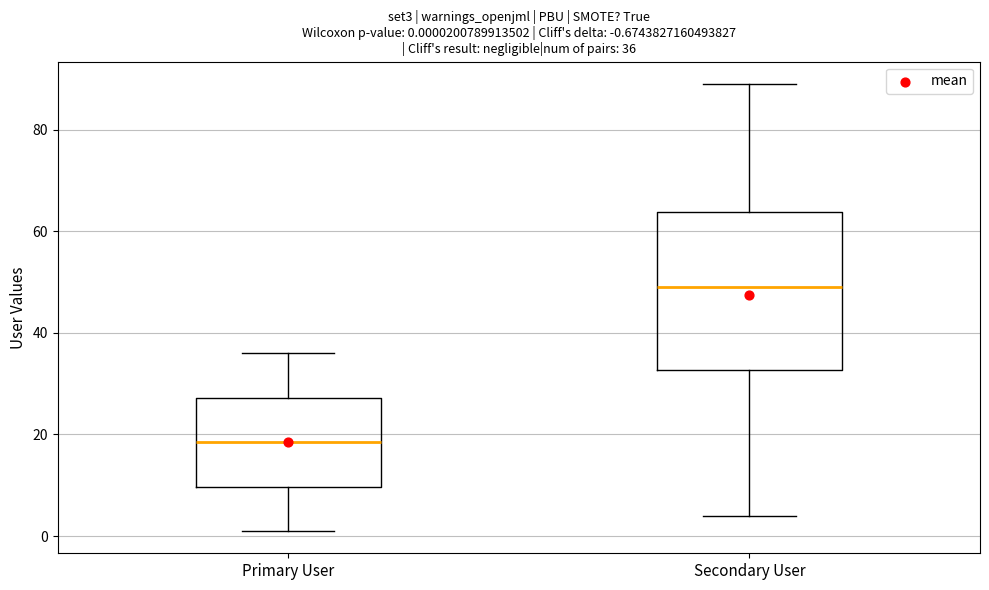

Which box's median line is the lowest?

Primary User